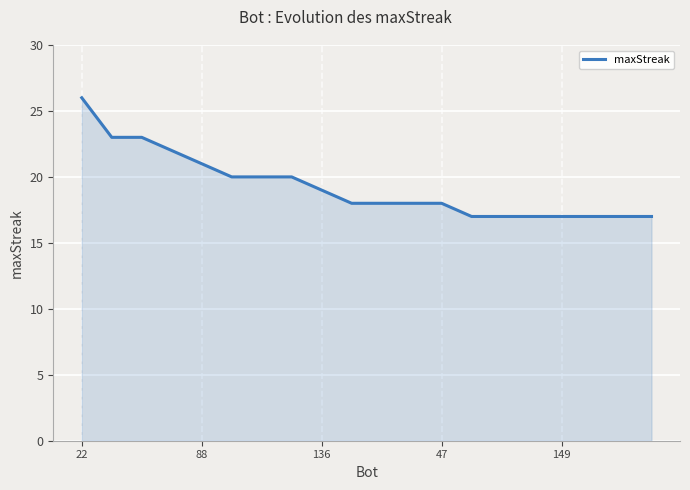

What is the difference between the maximum and minimum values?

9